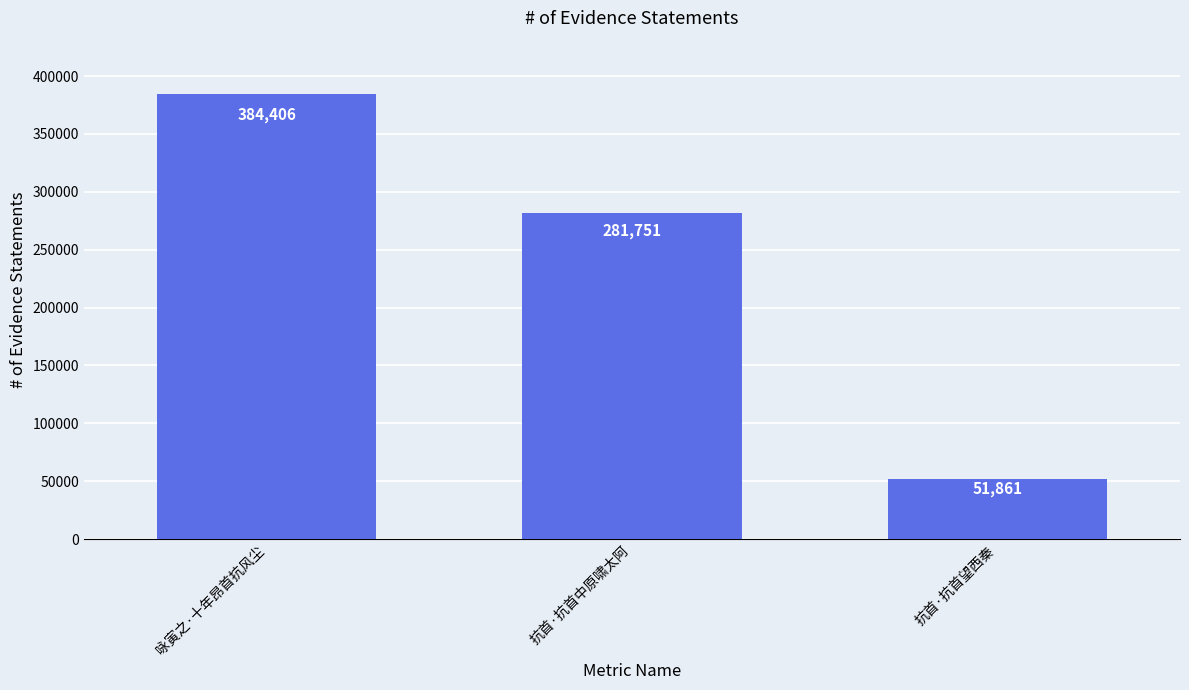

What position from the left is 抗首·抗首望西秦?

3